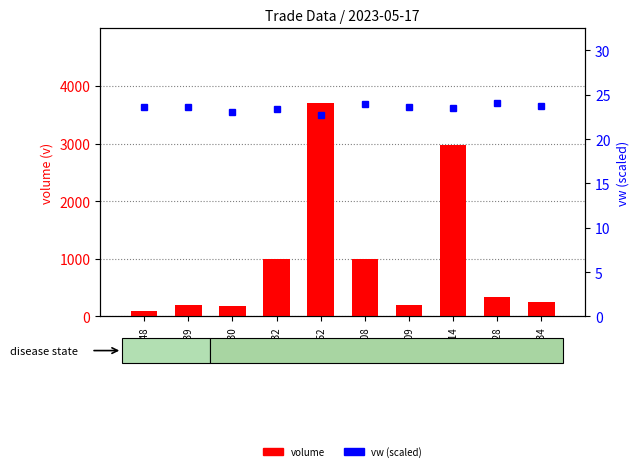

What is the label of the 8th bar from the left?

14:14